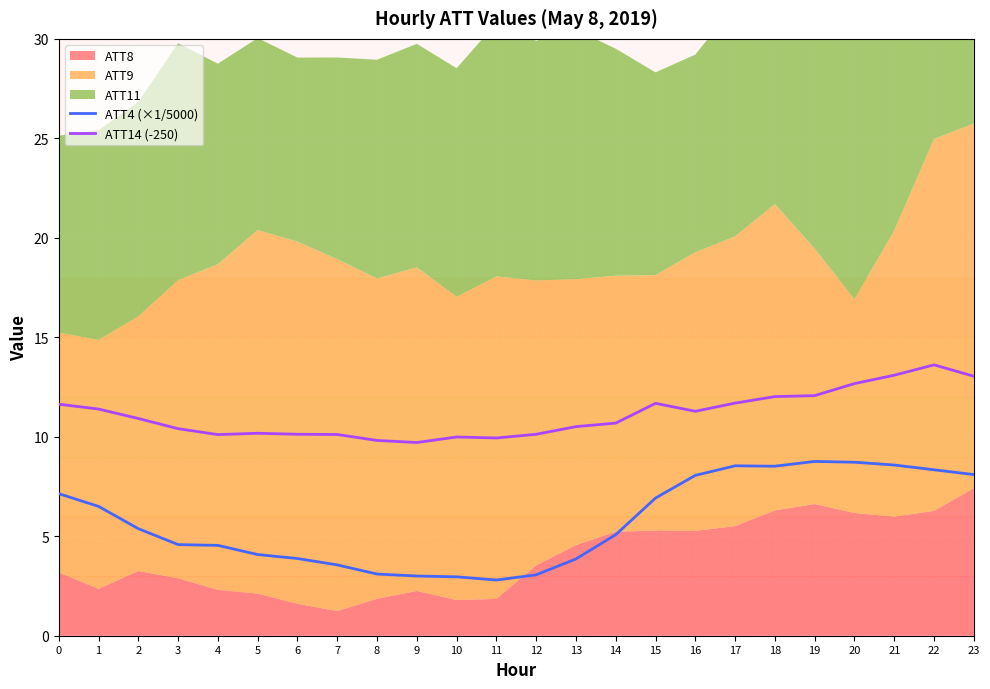

What is the value of the ATT4 (×1/5000) point at the 18th from the left?

8.5